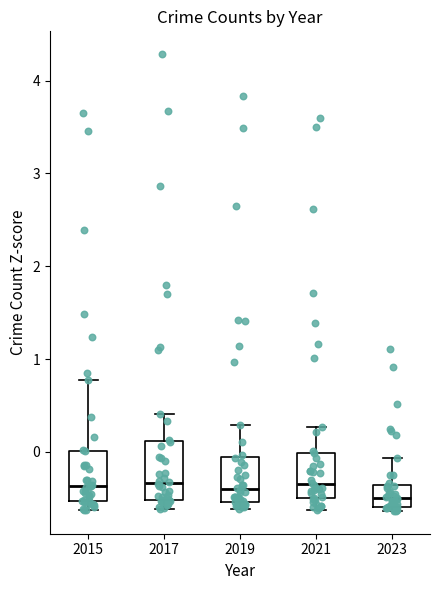

Where does the upper whisker of the box at x = 2023 end on the y-axis? The values are not printed on the chart, so give them approximately, as read against the axis.

-0.1